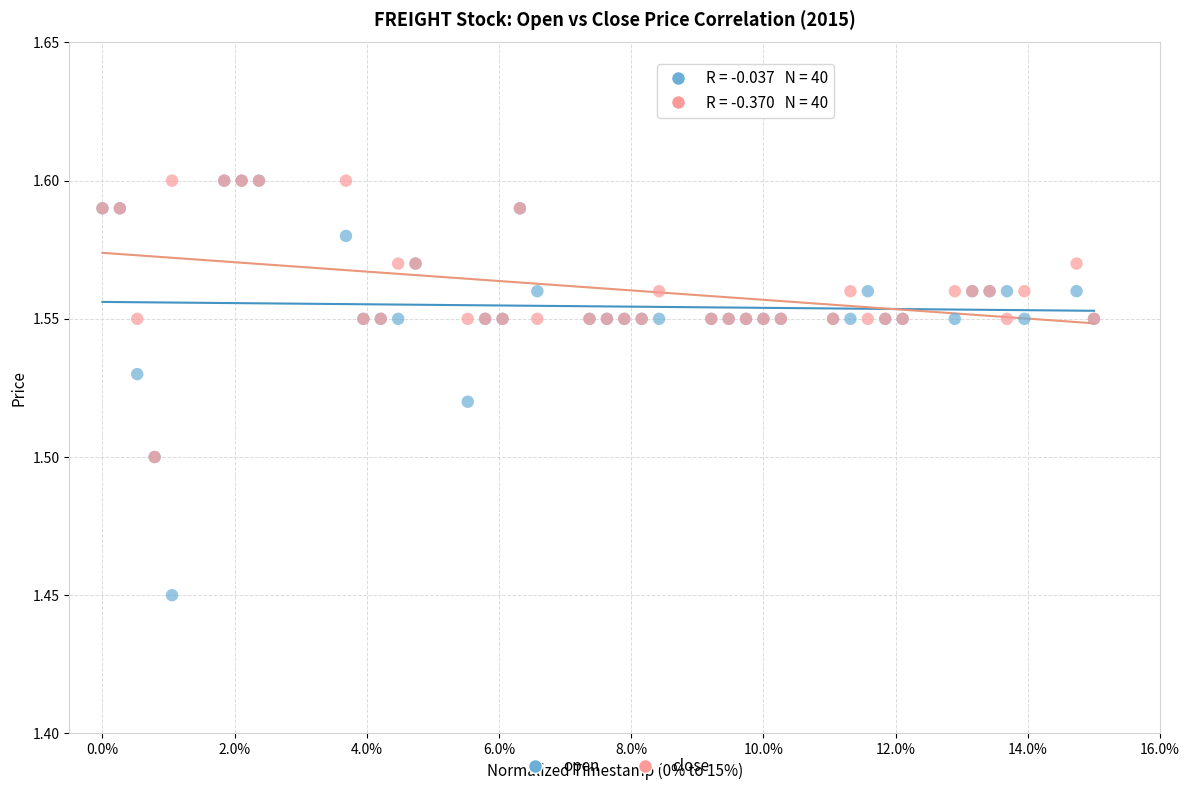

What are all the series names shown in the legend?

open, close